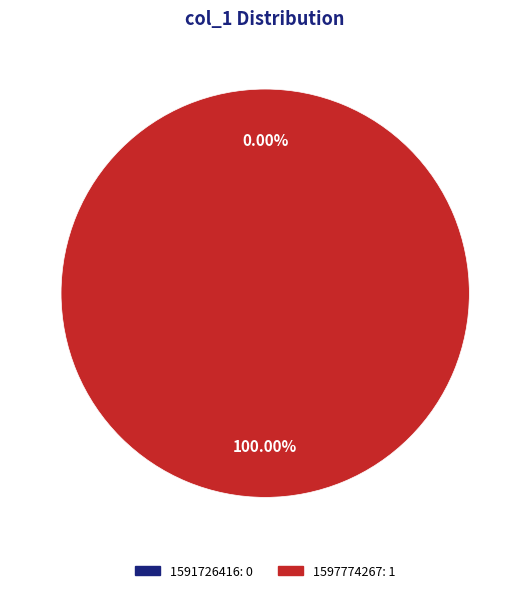

Which category has the smallest portion of the pie?

1591726416